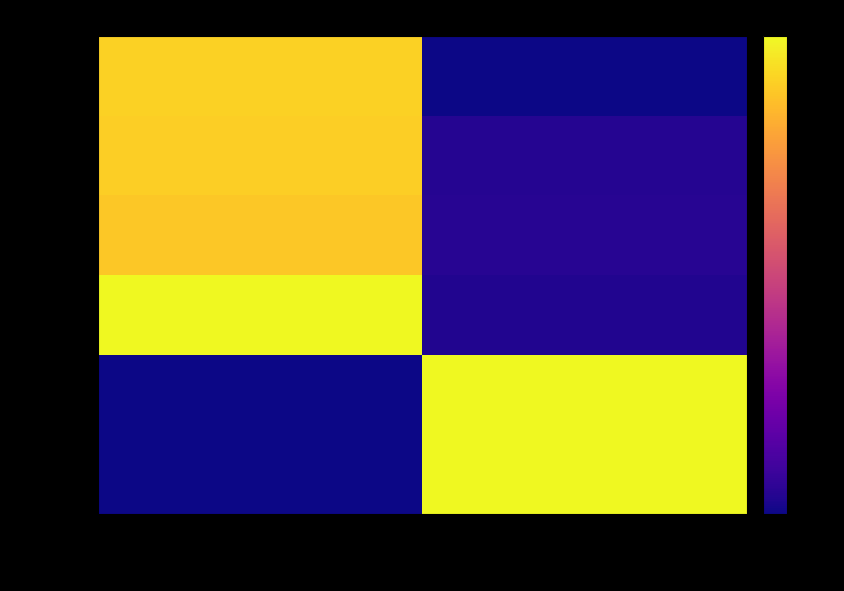

Reading left to right, list all the values displayed in this chart.

79890642: Taxonsorteringsordning=81.7	TaxonId=0.0
79890426: Taxonsorteringsordning=81.1	TaxonId=3.8
79889454: Taxonsorteringsordning=79.6	TaxonId=4.0
129405494: Taxonsorteringsordning=90.0	TaxonId=2.9
129432707: Taxonsorteringsordning=0.0	TaxonId=90.0
129436946: Taxonsorteringsordning=0.0	TaxonId=90.0